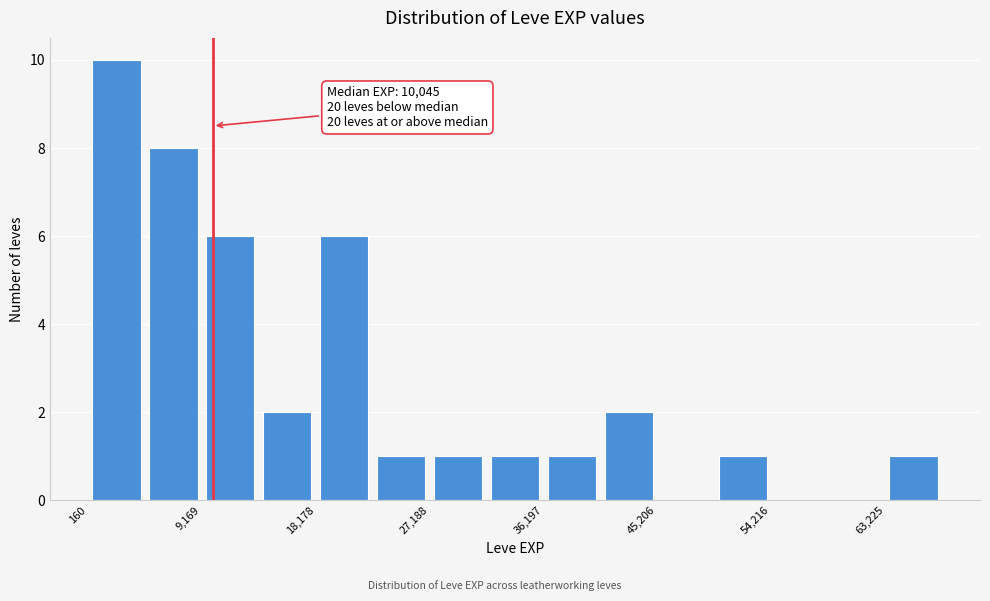

Which range on the x-axis has the tallest bar?

0 to 5000